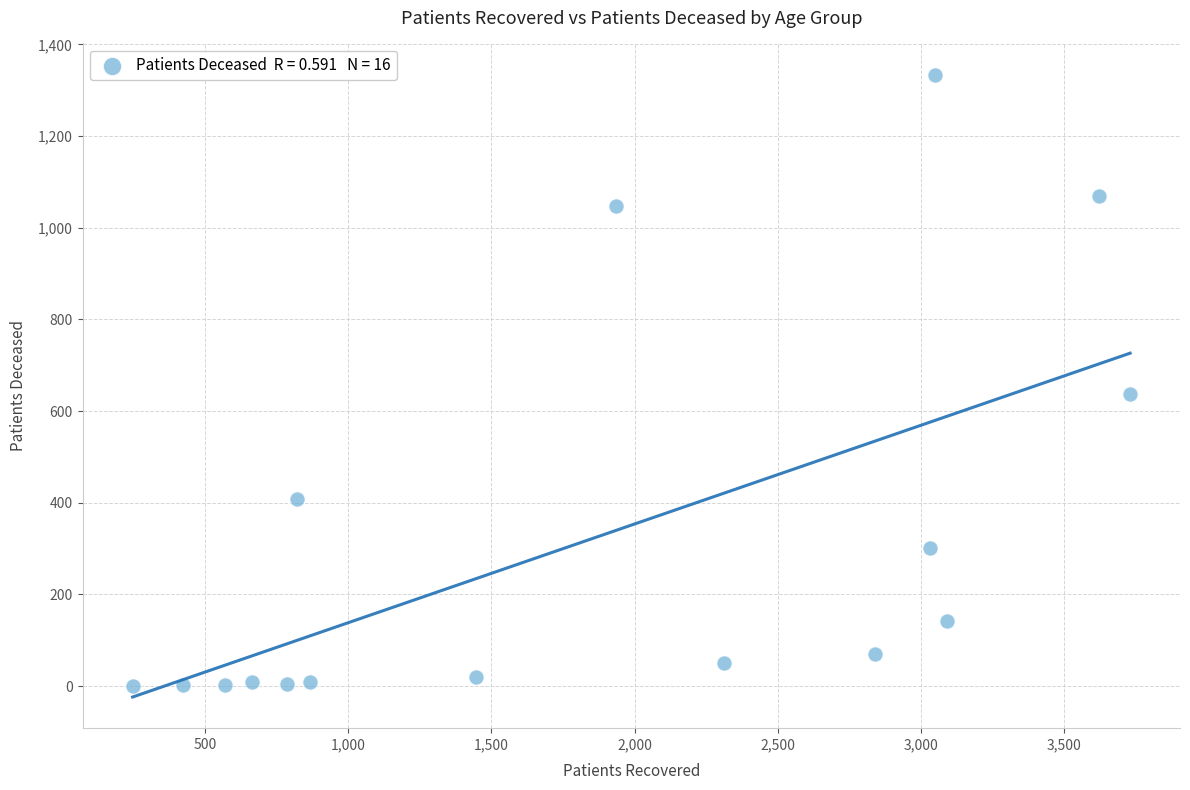

What Y value in the scatter plot is closest to 667?

638